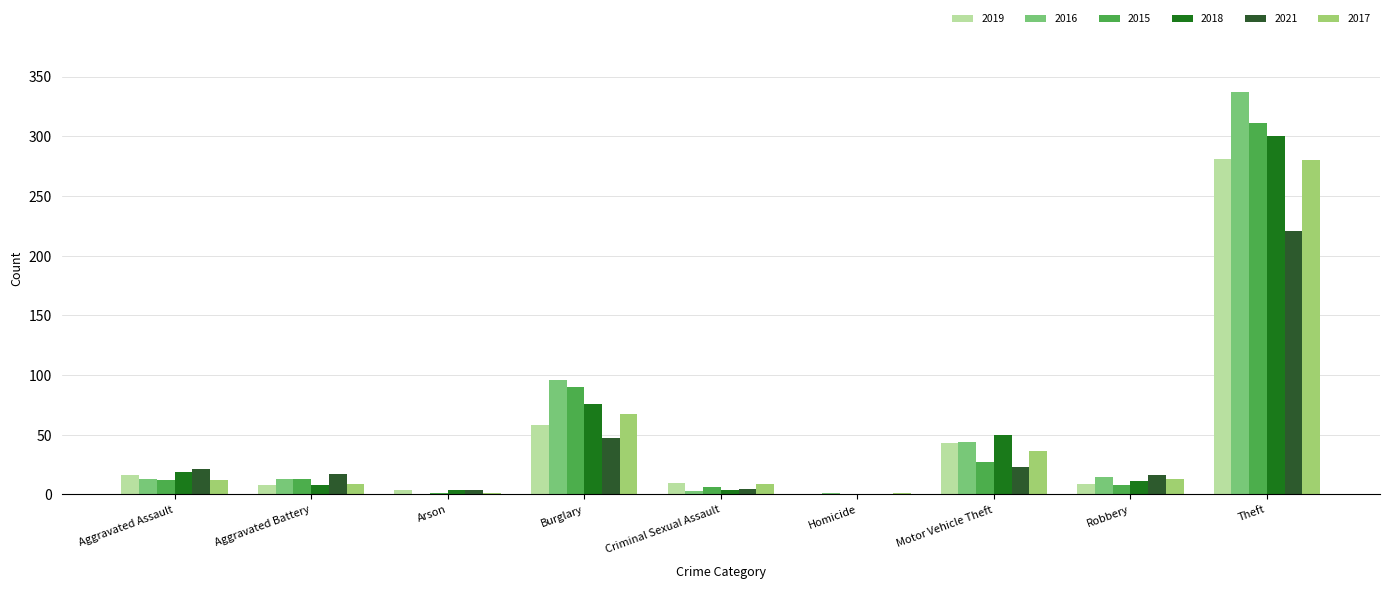

What are all the series names shown in the legend?

2019, 2016, 2015, 2018, 2021, 2017